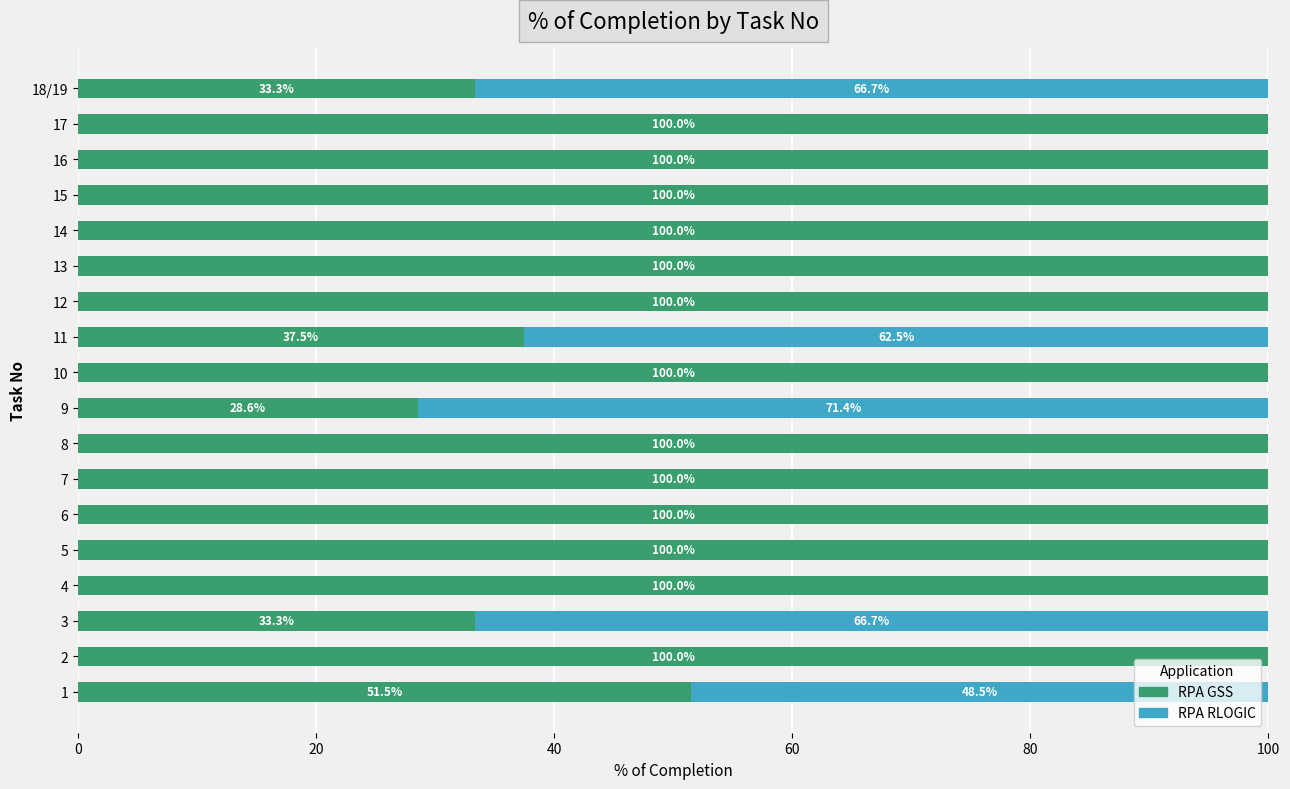

The RPA GSS series shows 40.2 at 9. True or false?

False